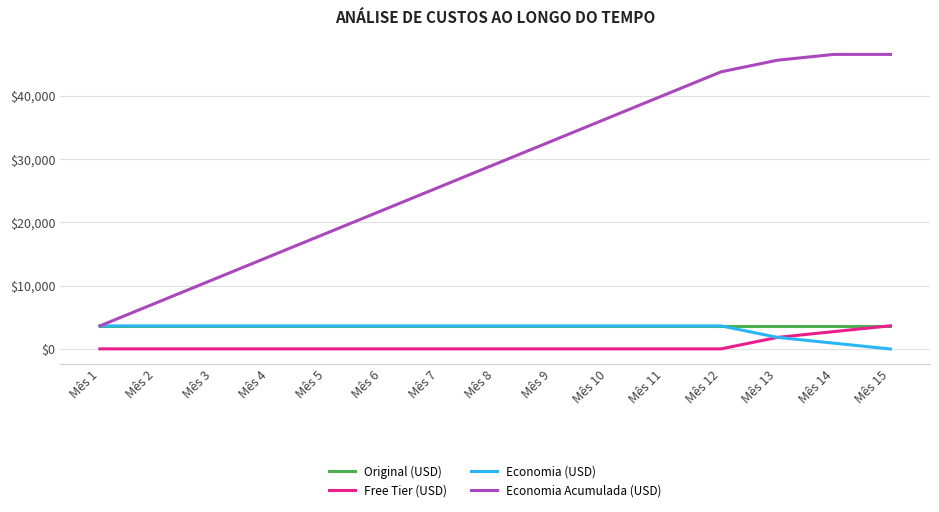

Which series changed the most between Mês 6 and Mês 11?

Economia Acumulada (USD)